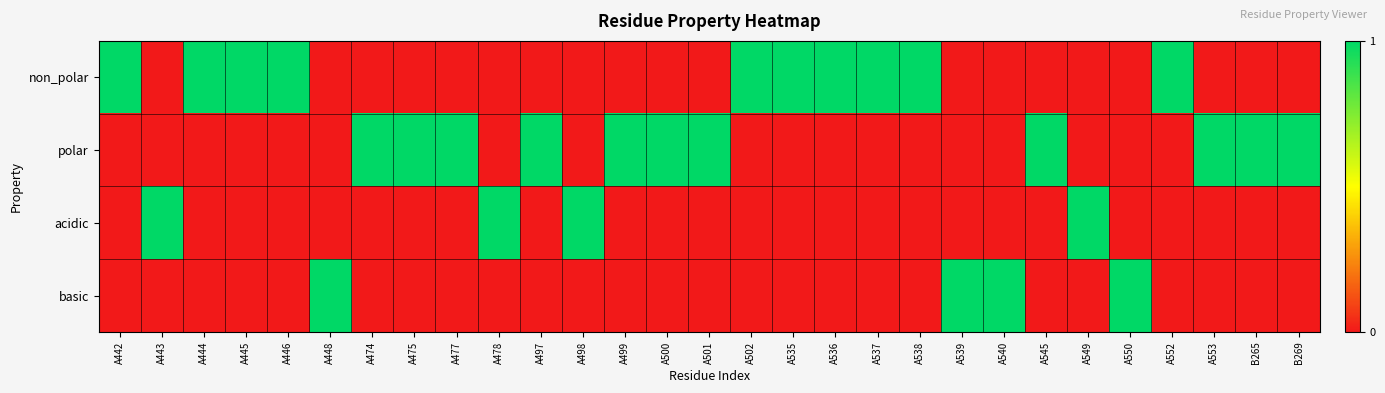

Reading left to right, transcribe all the data shown in this chart.

non_polar: A442=1	A443=0	A444=1	A445=1	A446=1	A448=0	A474=0	A475=0	A477=0	A478=0	A497=0	A498=0	A499=0	A500=0	A501=0	A502=1	A535=1	A536=1	A537=1	A538=1	A539=0	A540=0	A545=0	A549=0	A550=0	A552=1	A553=0	B265=0	B269=0
polar: A442=0	A443=0	A444=0	A445=0	A446=0	A448=0	A474=1	A475=1	A477=1	A478=0	A497=1	A498=0	A499=1	A500=1	A501=1	A502=0	A535=0	A536=0	A537=0	A538=0	A539=0	A540=0	A545=1	A549=0	A550=0	A552=0	A553=1	B265=1	B269=1
acidic: A442=0	A443=1	A444=0	A445=0	A446=0	A448=0	A474=0	A475=0	A477=0	A478=1	A497=0	A498=1	A499=0	A500=0	A501=0	A502=0	A535=0	A536=0	A537=0	A538=0	A539=0	A540=0	A545=0	A549=1	A550=0	A552=0	A553=0	B265=0	B269=0
basic: A442=0	A443=0	A444=0	A445=0	A446=0	A448=1	A474=0	A475=0	A477=0	A478=0	A497=0	A498=0	A499=0	A500=0	A501=0	A502=0	A535=0	A536=0	A537=0	A538=0	A539=1	A540=1	A545=0	A549=0	A550=1	A552=0	A553=0	B265=0	B269=0